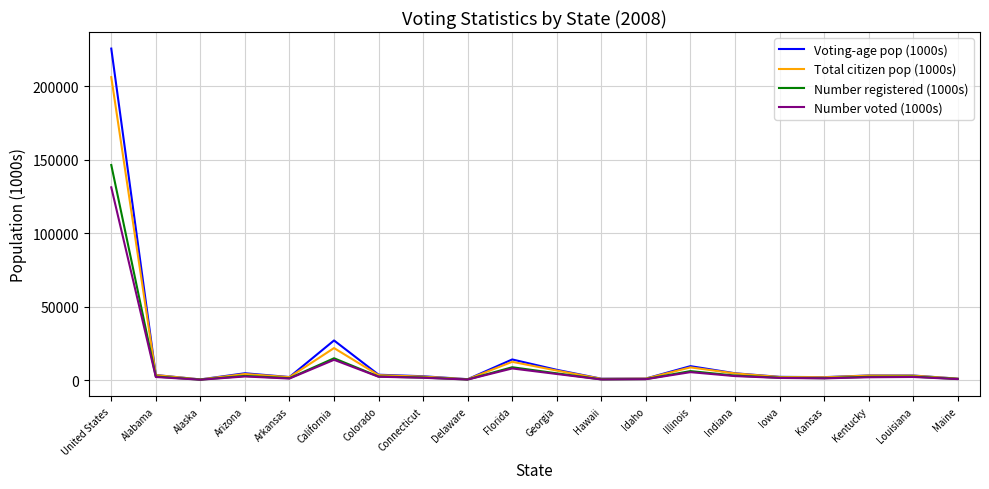

True or false: Total citizen pop (1000s) has a value of 6092 at California.

False